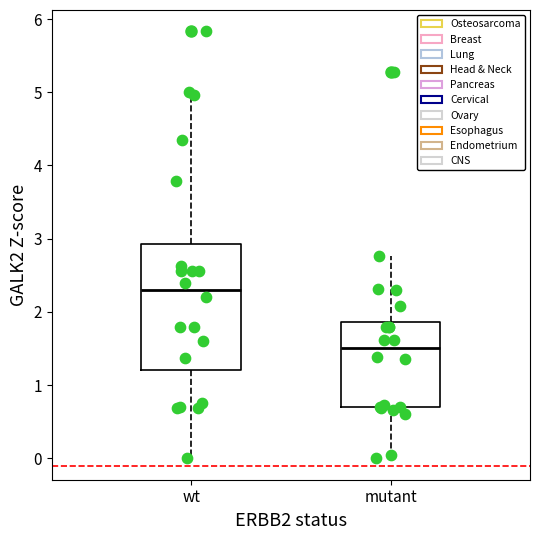

Reading left to right, transcribe this box plot: for each box, give where its median line is, the range the box spans, and where its two whiskers end, as read against the y-axis. The values are not printed on the chart, so give them approximately, as read against the axis.

wt: median 2.3, box 1.2 to 2.9, whiskers 0.0 to 5.0
mutant: median 1.5, box 0.7 to 1.9, whiskers 0.0 to 2.8